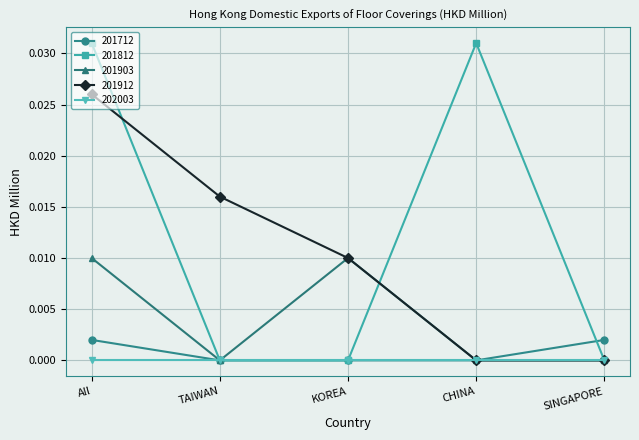

Rank the series by their maximum value, from lowest to highest.

202003, 201712, 201903, 201912, 201812